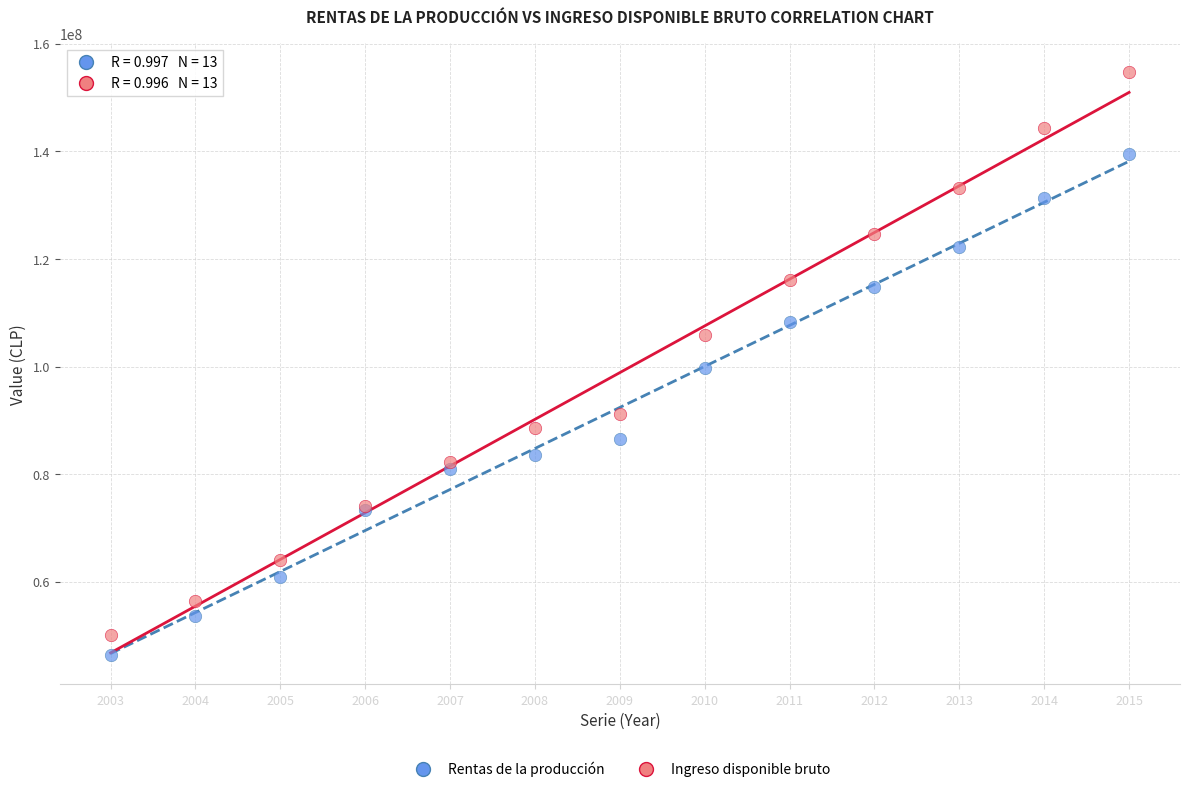

Which series reaches the maximum Y coordinate?

Ingreso disponible bruto